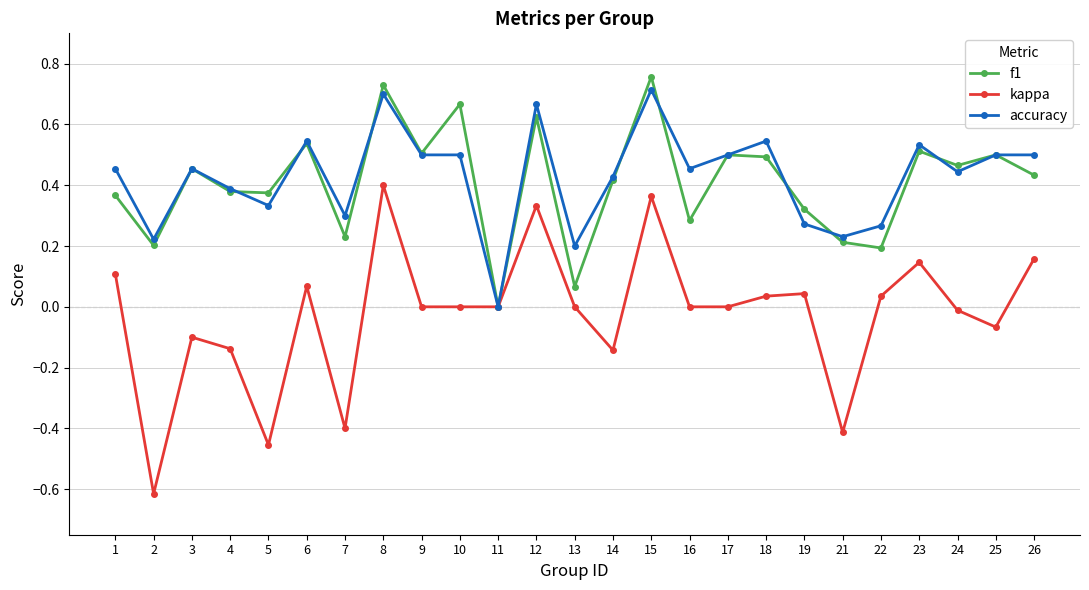

What is the total value across all series at 9?

1.0